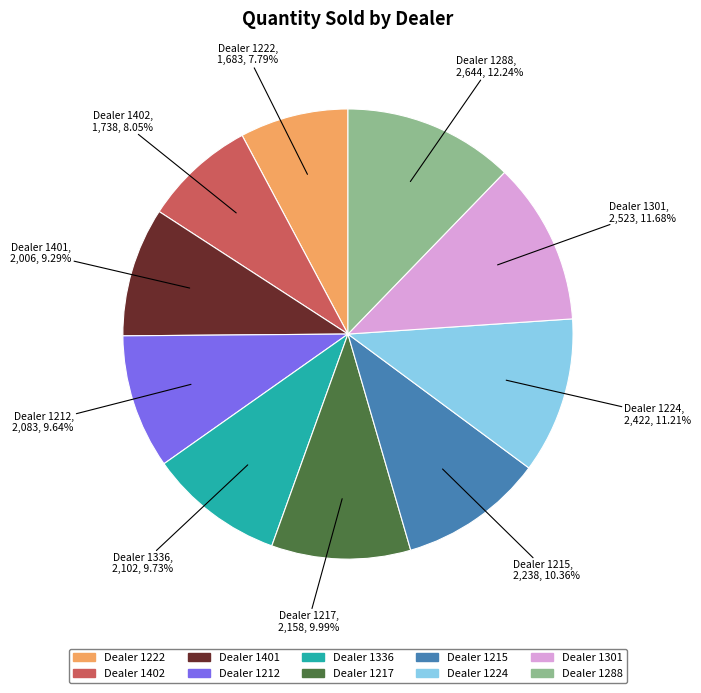

Approximately how many times larger is the value at Dealer 1288 compared to Dealer 1336?

1.3